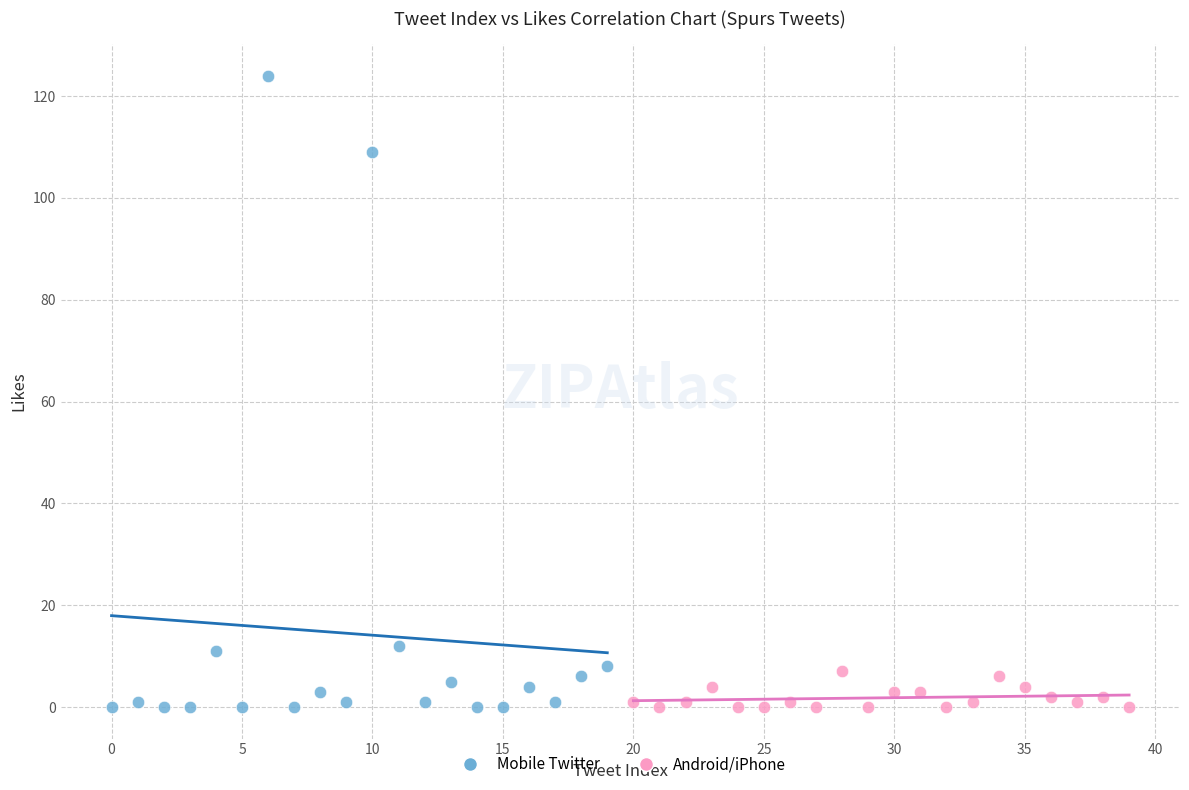

Which series contains the highest Y value?

Mobile Twitter